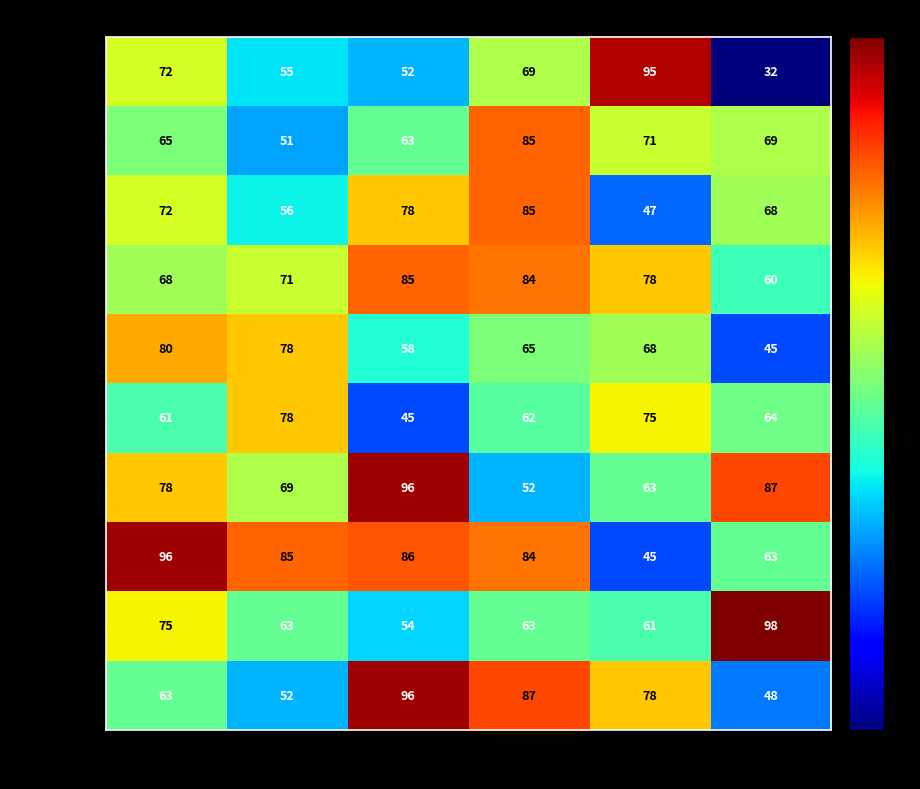

Where does the Ruby series first go above 78?

Sub-3